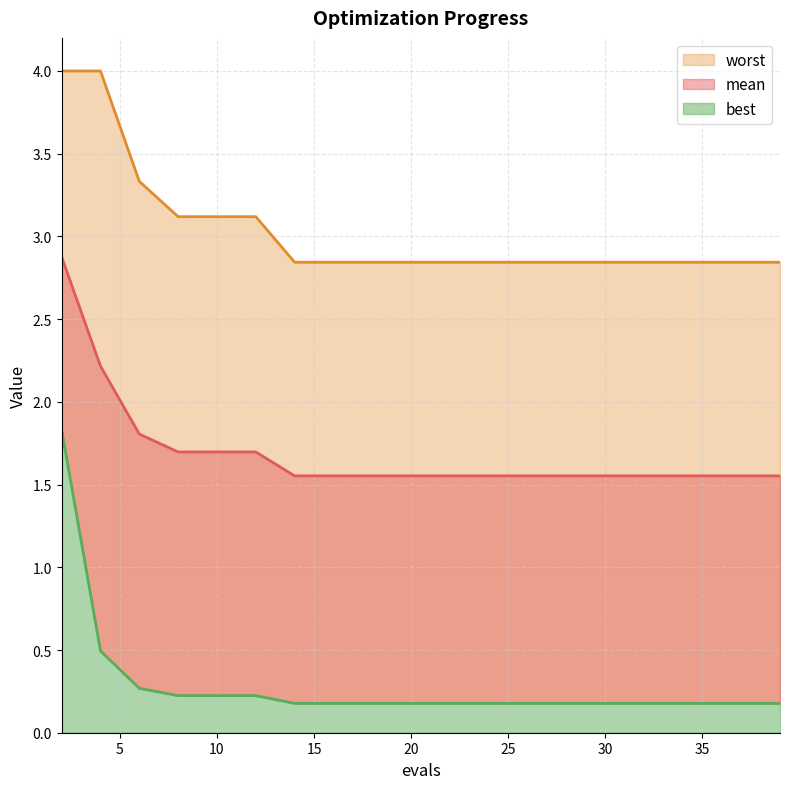

Is it true that mean equals 1.7 at 8?

True